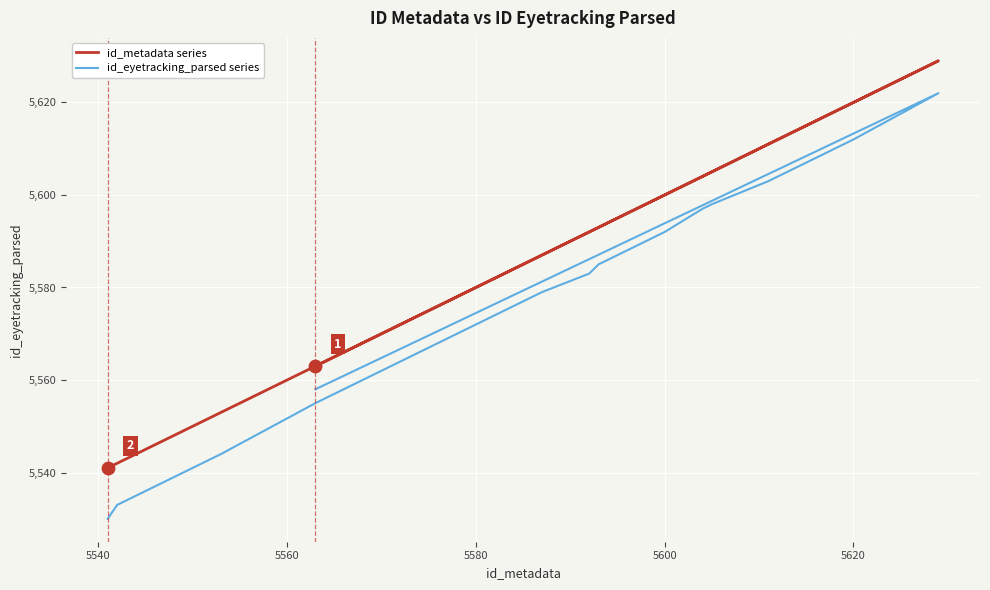

Which series reaches the maximum Y coordinate?

id_metadata series